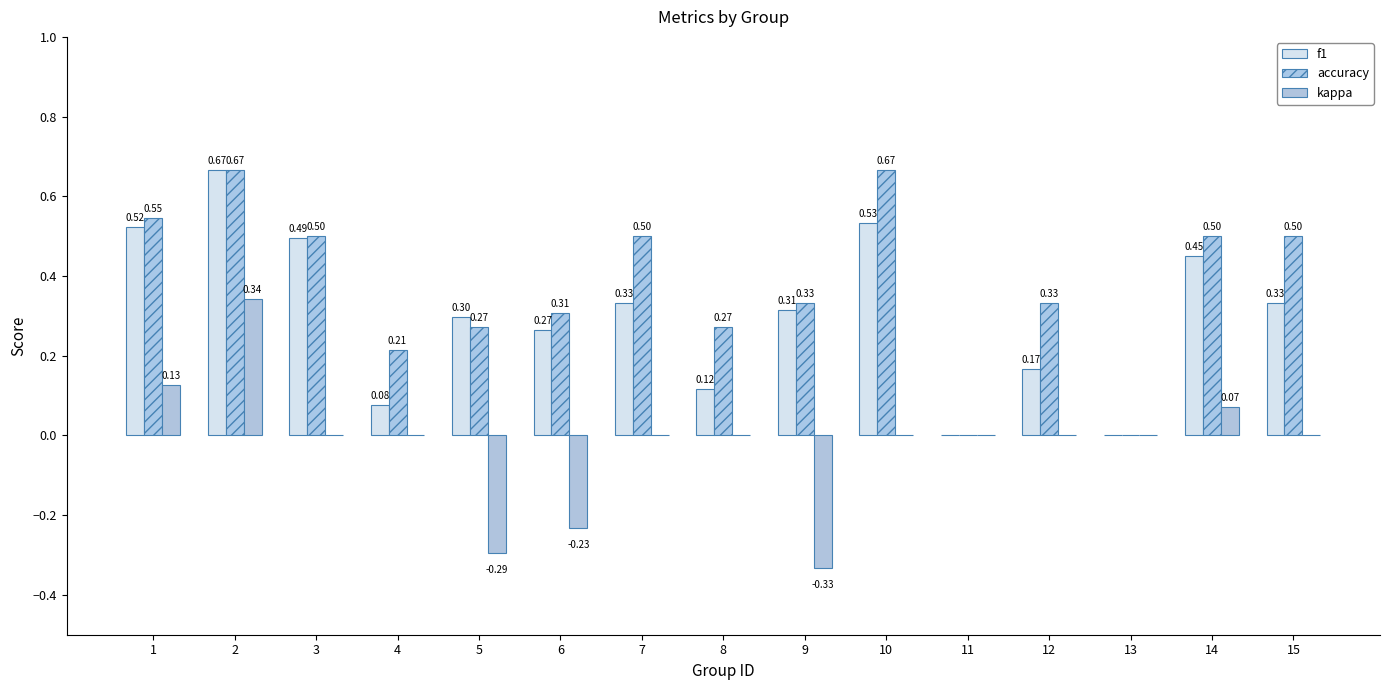

True or false: accuracy has a value of 0.1 at 12.

False